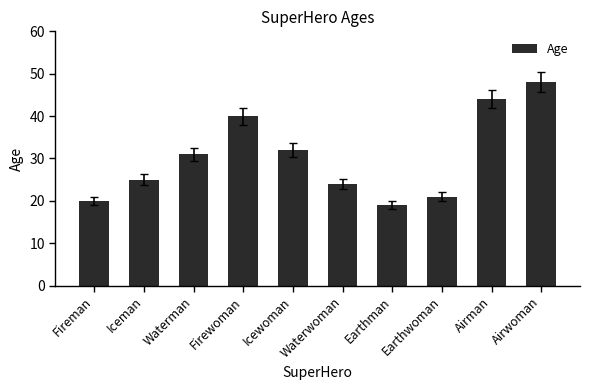

Rank the categories by value from lowest to highest.

Earthman, Fireman, Earthwoman, Waterwoman, Iceman, Waterman, Icewoman, Firewoman, Airman, Airwoman